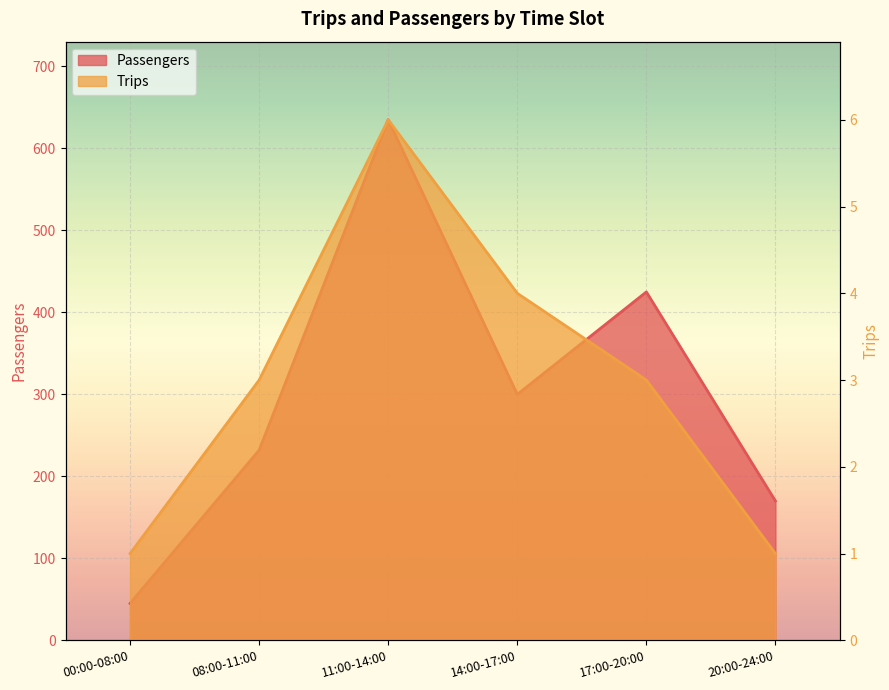

Read the Trips value at 17:00-20:00.

3